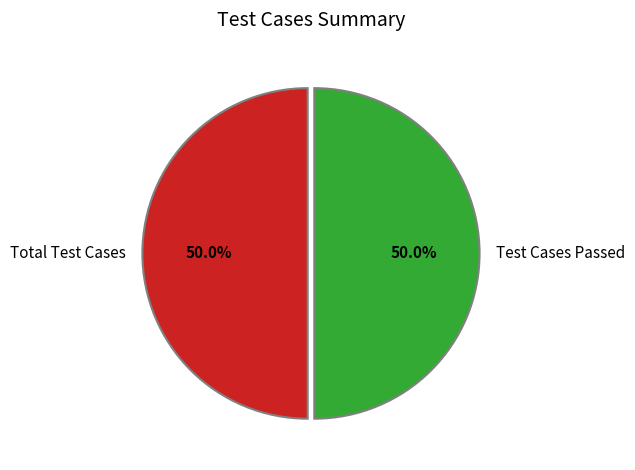

Approximately how many times larger is the value at Test Cases Passed compared to Total Test Cases?

1.0